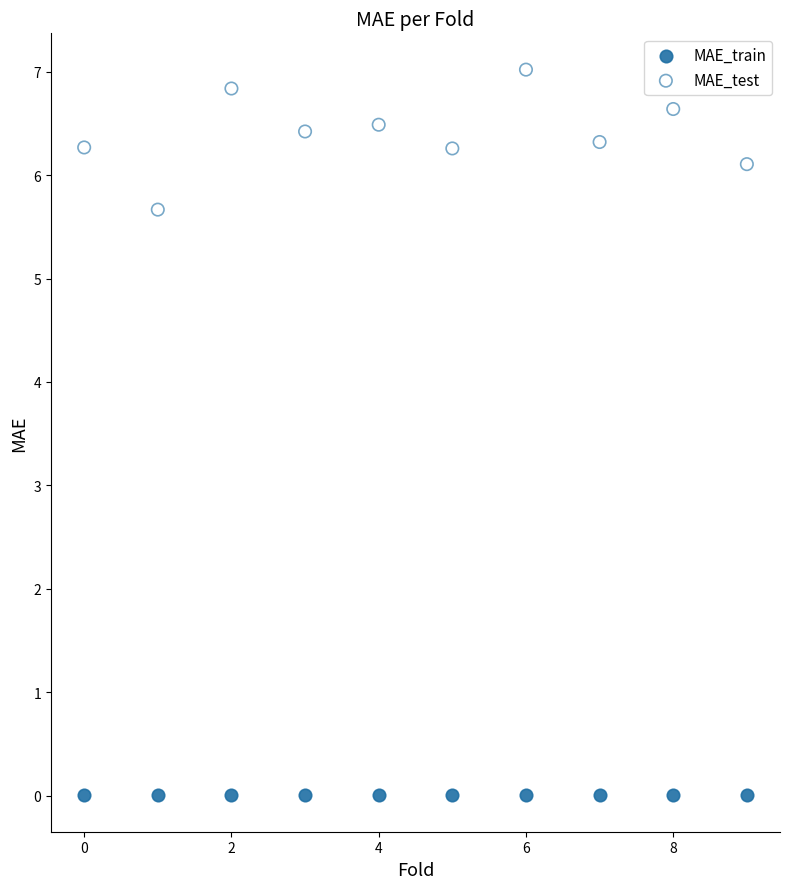

Which series reaches the maximum Y coordinate?

MAE_test